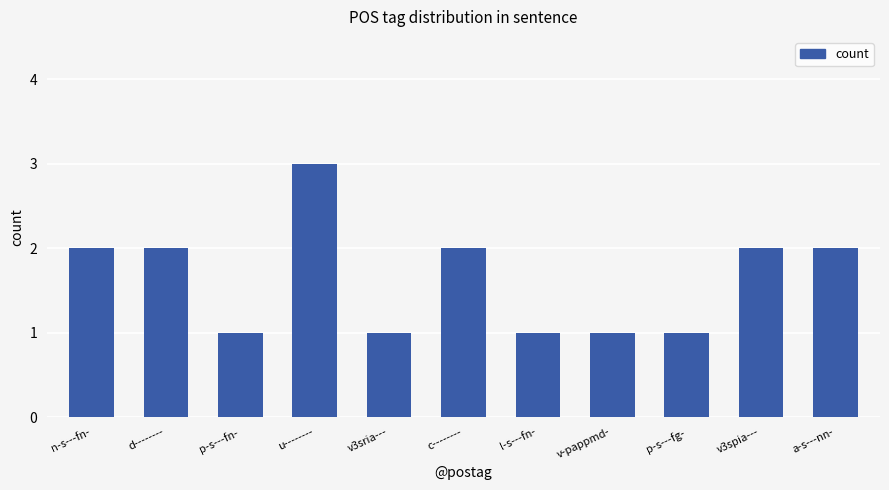

Read the value at c--------.

2